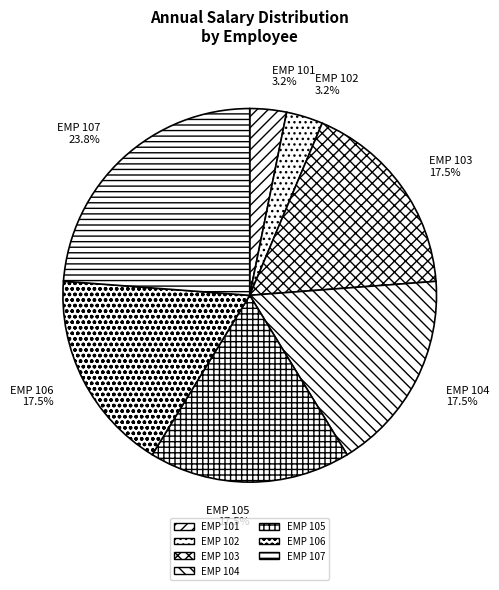

Combined, do EMP 102 and EMP 103 account for over 50%?

No